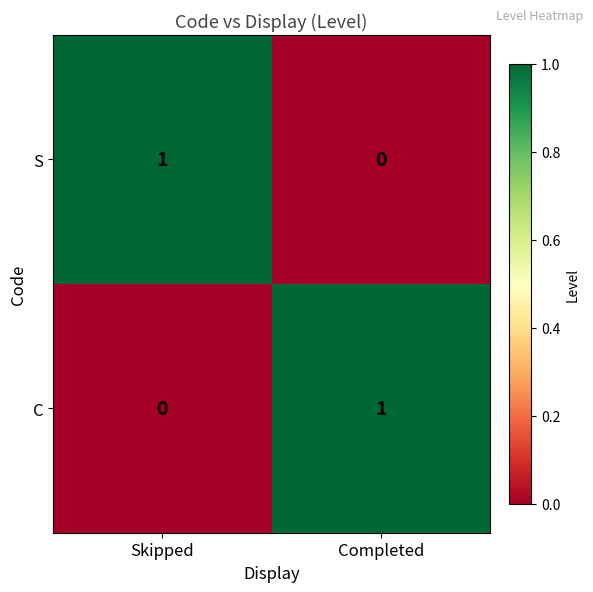

True or false: C has a value of 2 at Completed.

False